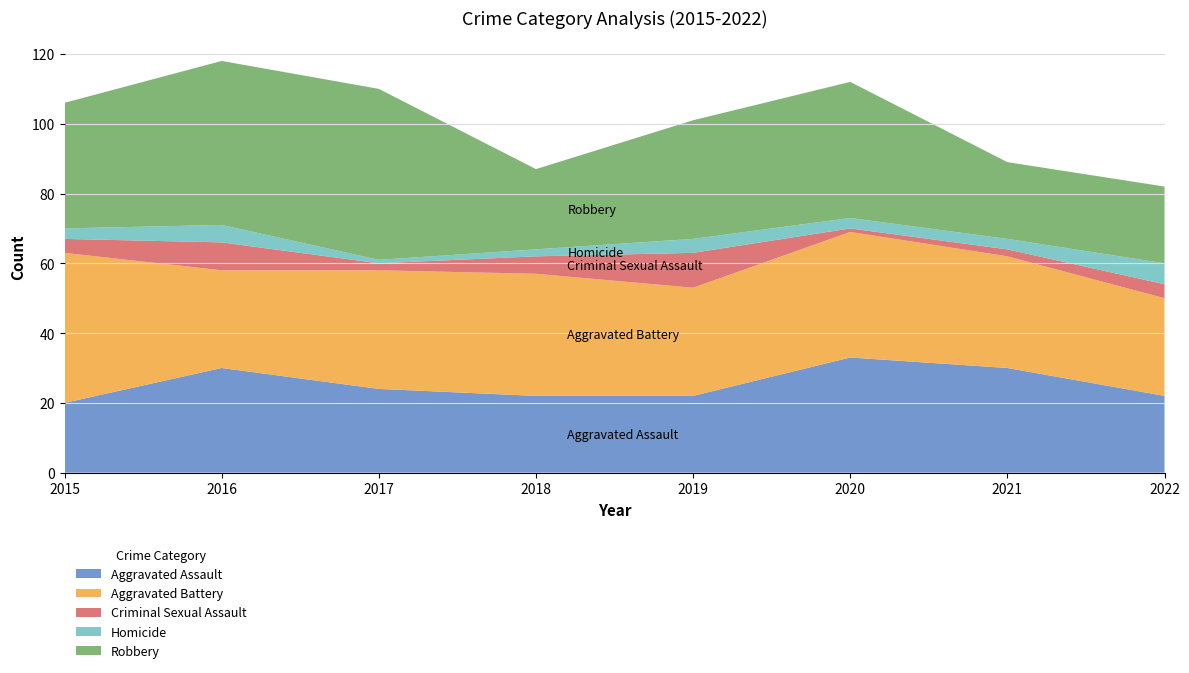

Reading left to right, list all the values displayed in this chart.

Aggravated Assault: 20	30	24	22	22	33	30	22
Aggravated Battery: 43	28	34	35	31	36	32	28
Criminal Sexual Assault: 4	8	2	5	10	1	2	4
Homicide: 3	5	1	2	4	3	3	6
Robbery: 36	47	49	23	34	39	22	22